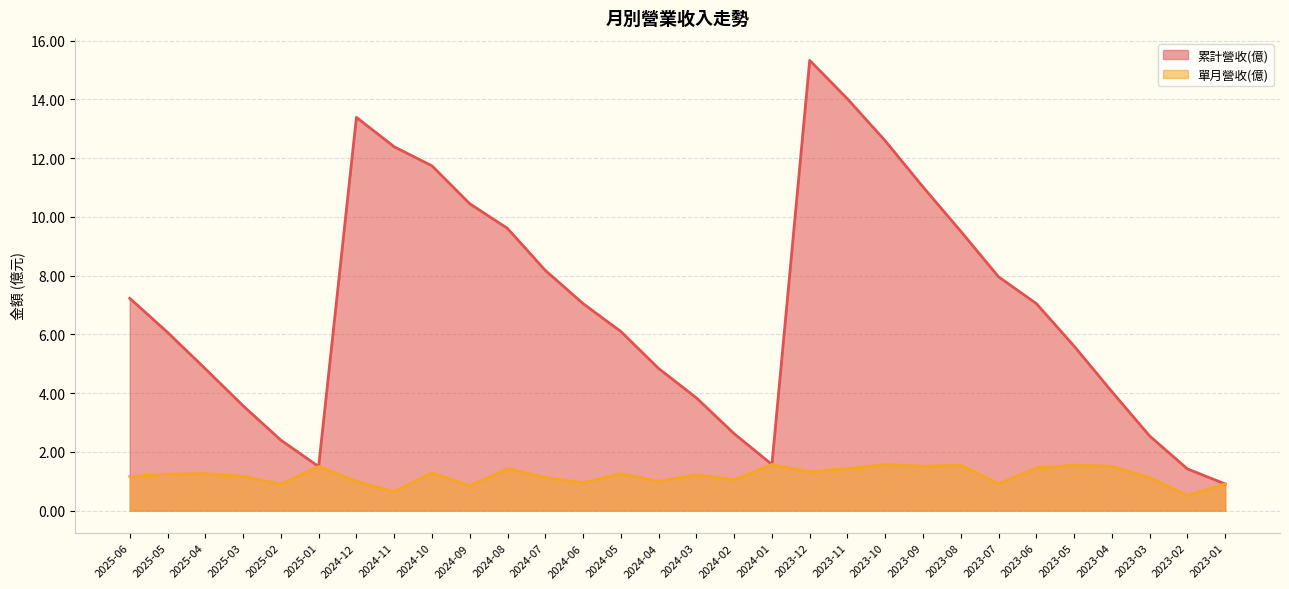

What is the label of the 4th point from the left?

2025-03